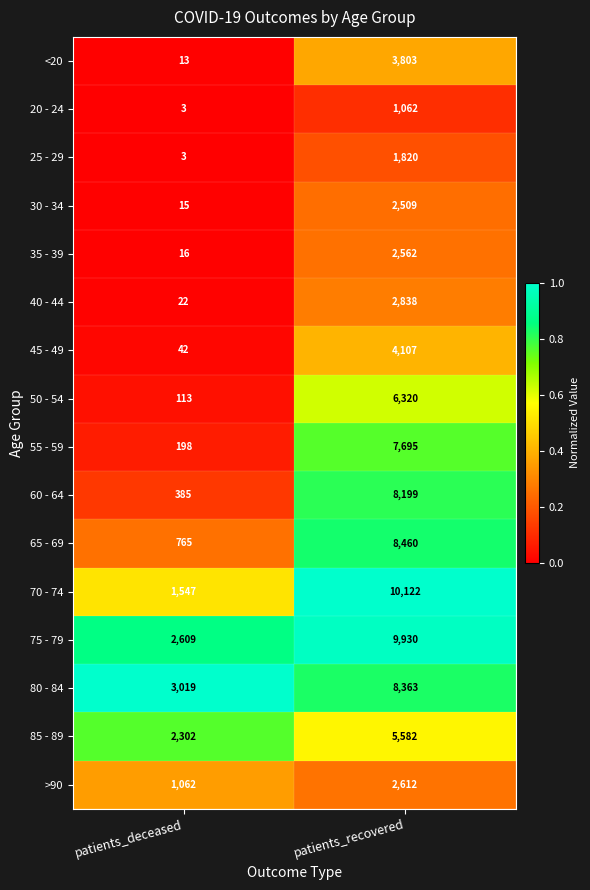

Between patients_deceased and patients_recovered, which series saw the biggest shift?

70 - 74